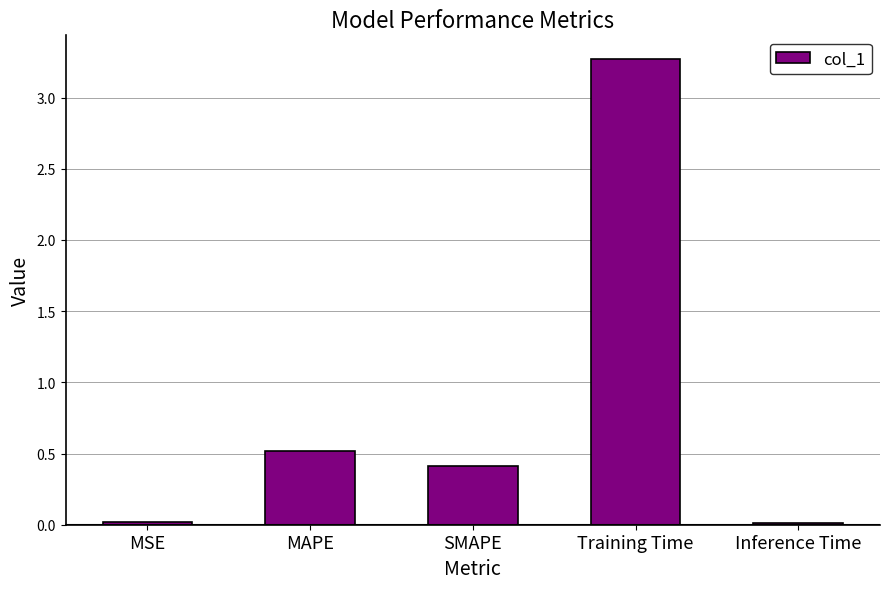

What is the sum of the values at Training Time and MSE?

3.3